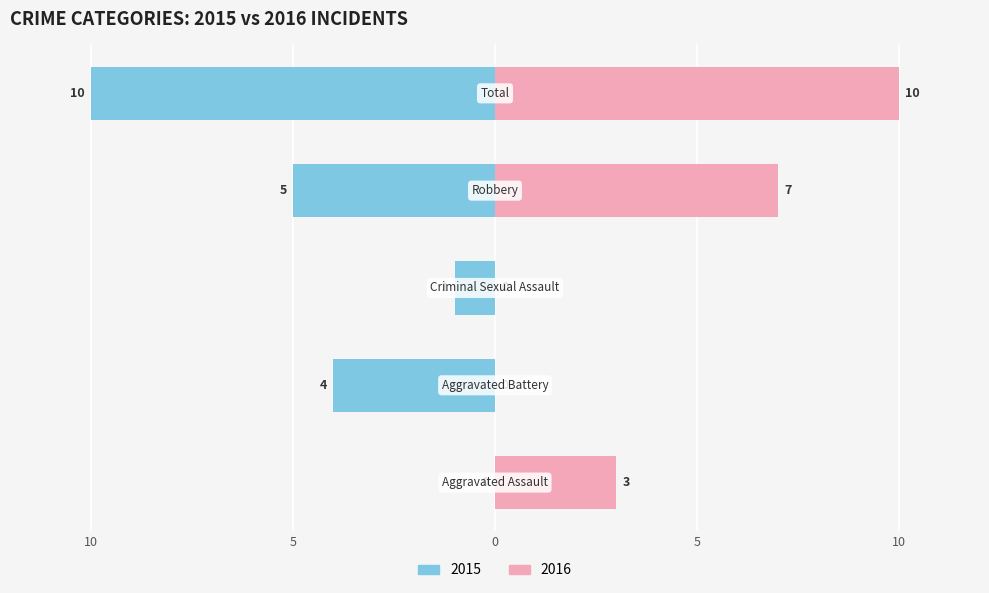

How many values in the Female series exceed 3?

2